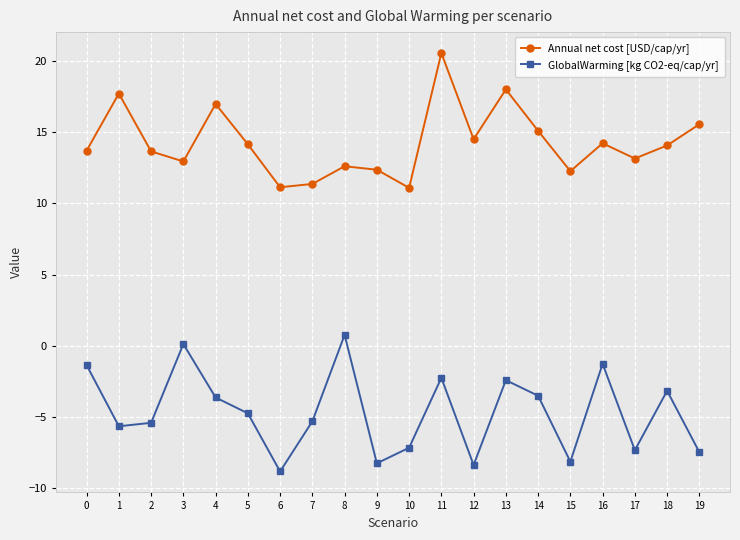

What is the difference between the maximum and minimum values in the GlobalWarming [kg CO2-eq/cap/yr] series?

9.6